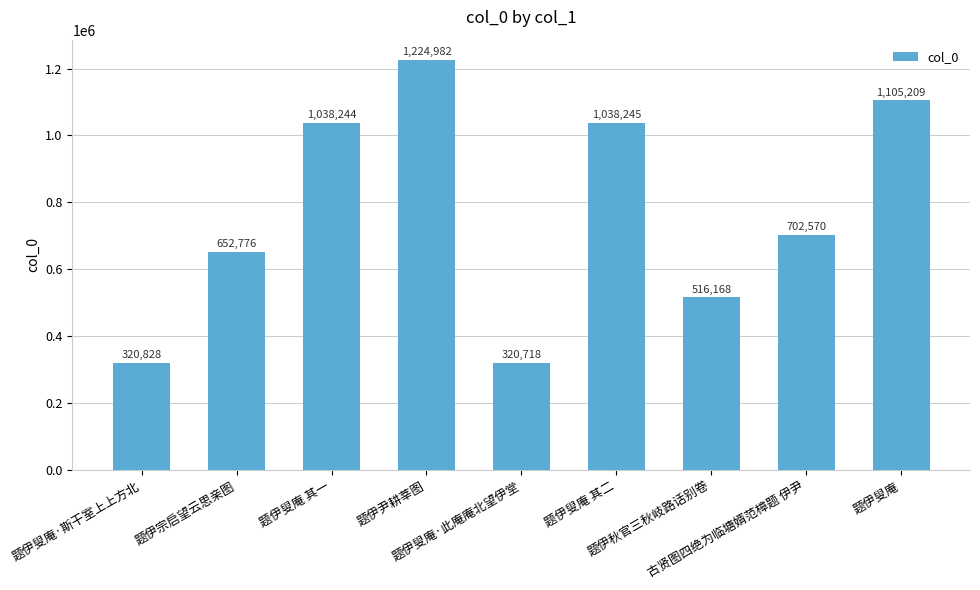

What is the average value?

768860